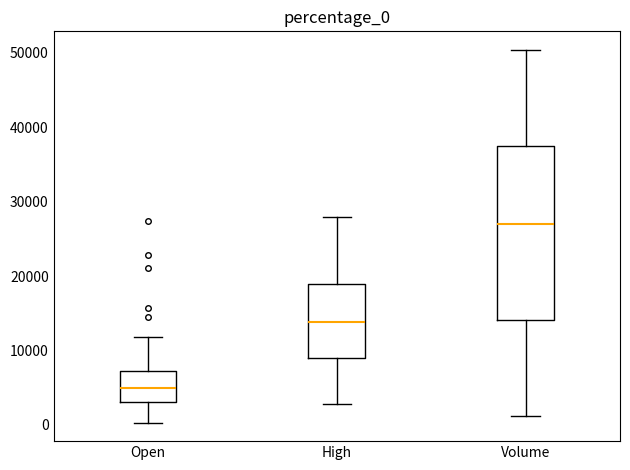

Reading left to right, transcribe this box plot: for each box, give where its median line is, the range the box spans, and where its two whiskers end, as read against the y-axis. The values are not printed on the chart, so give them approximately, as read against the axis.

Open: median 5000, box 3000 to 7000, whiskers 0 to 12000
High: median 14000, box 9000 to 19000, whiskers 3000 to 28000
Volume: median 27000, box 14000 to 38000, whiskers 1000 to 50000